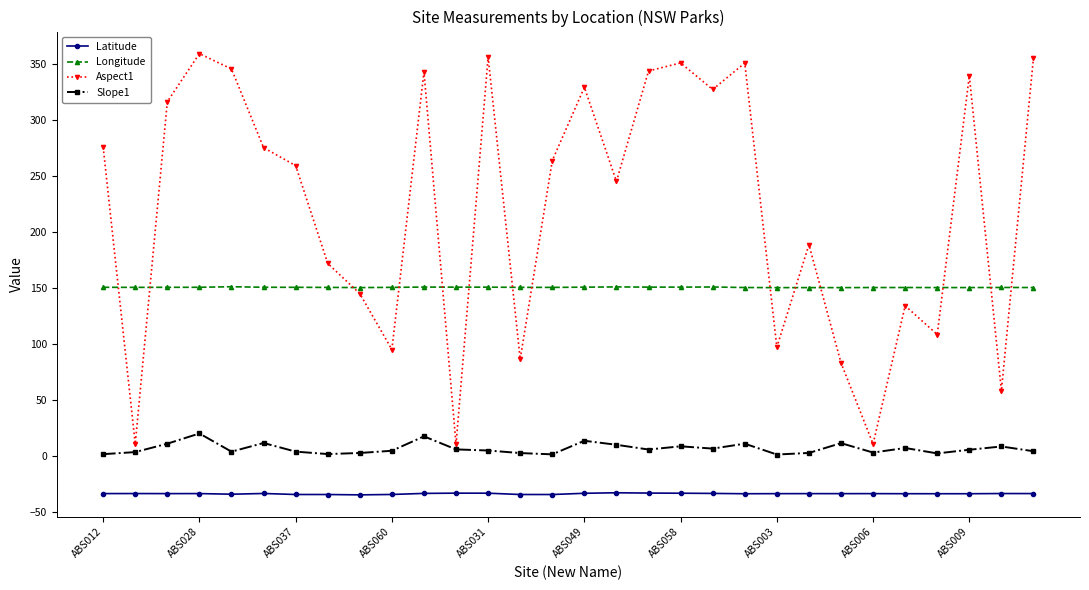

Which series has the largest range (max minus min)?

Aspect1